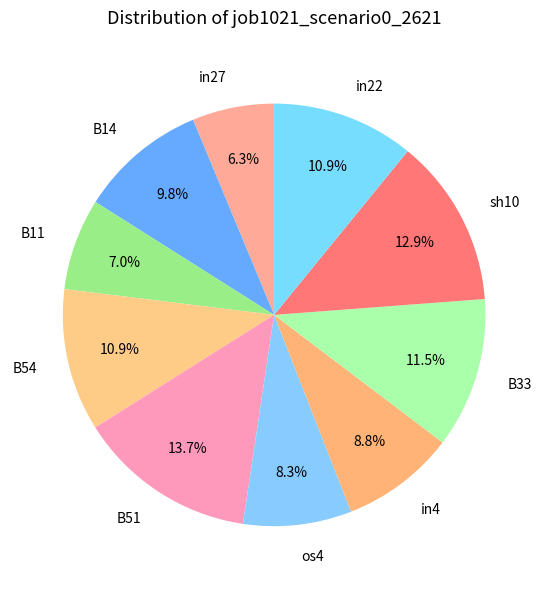

Combined, do B54 and B14 account for over 50%?

No